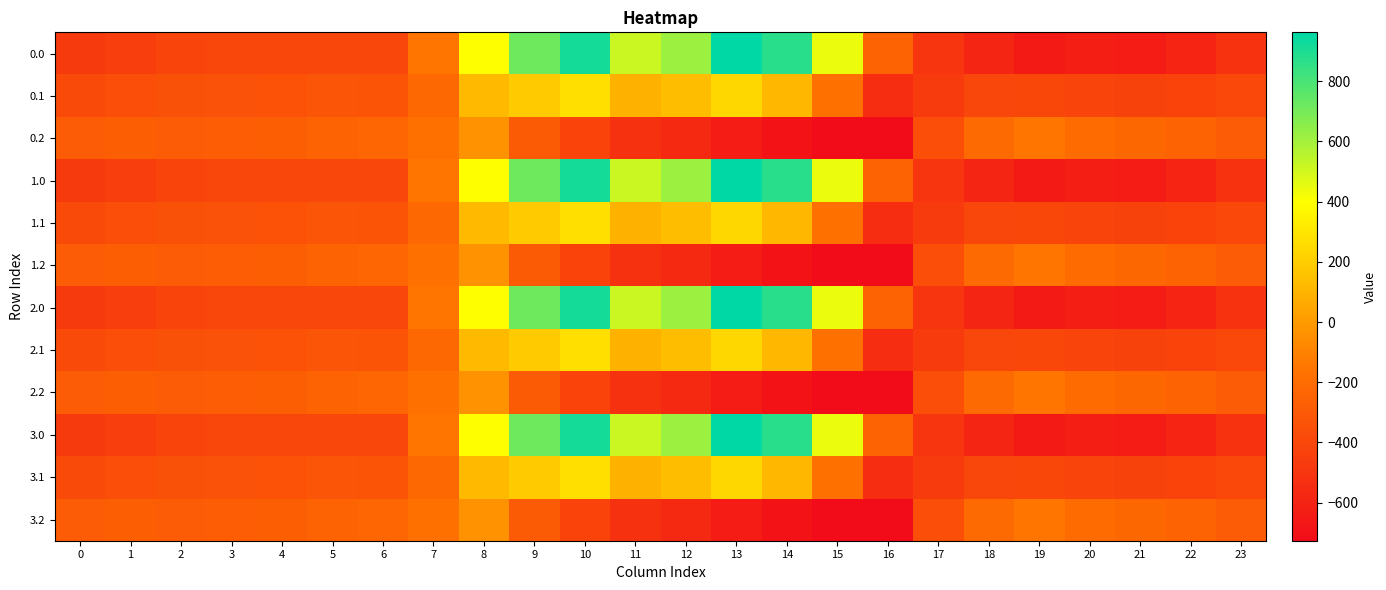

What is the total value across all series at 15?

-1823.6